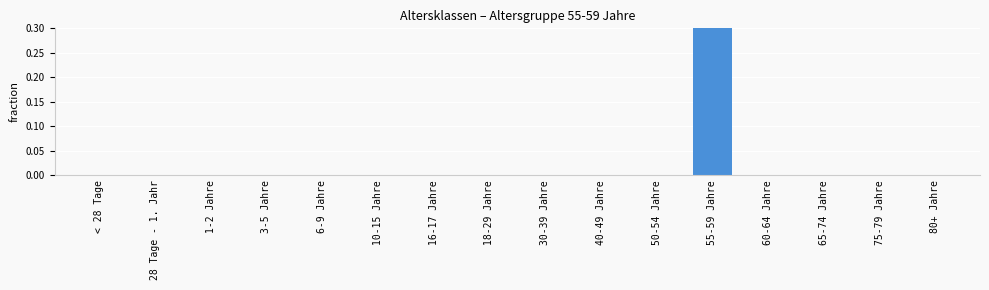

Are the bars grouped side by side (vs. stacked)?

No